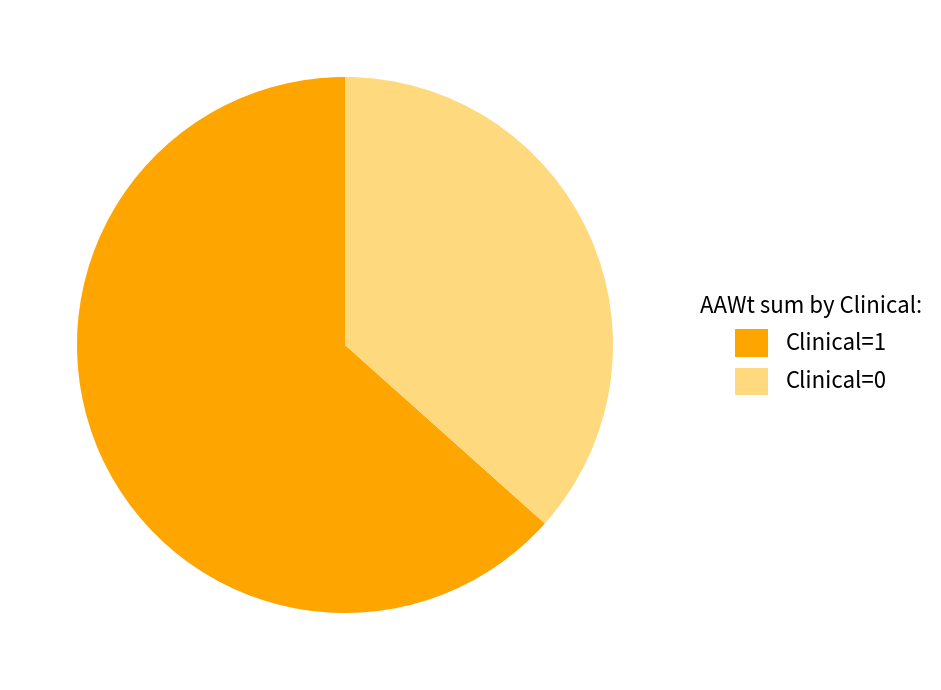

Do Clinical=0 and Clinical=1 together represent more than half of the pie?

Yes